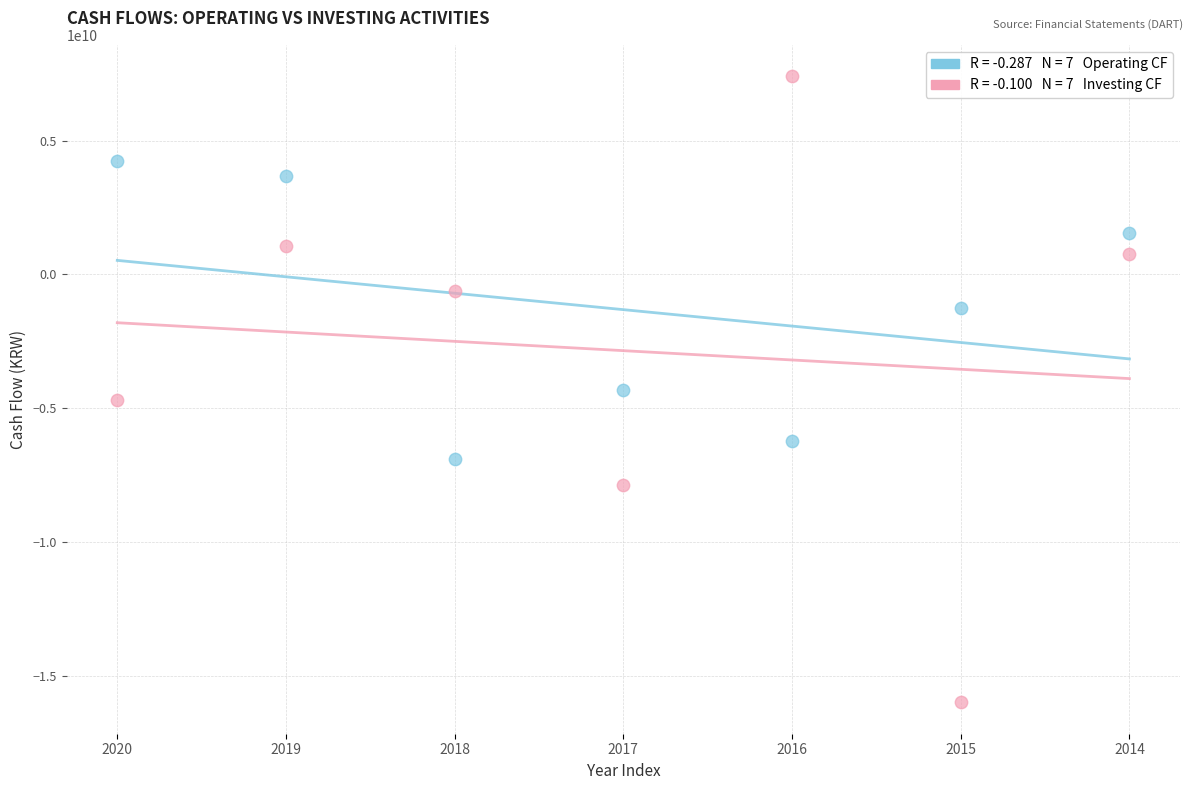

Across all data points, what is the range of Y values (max minus min)?

23383537970